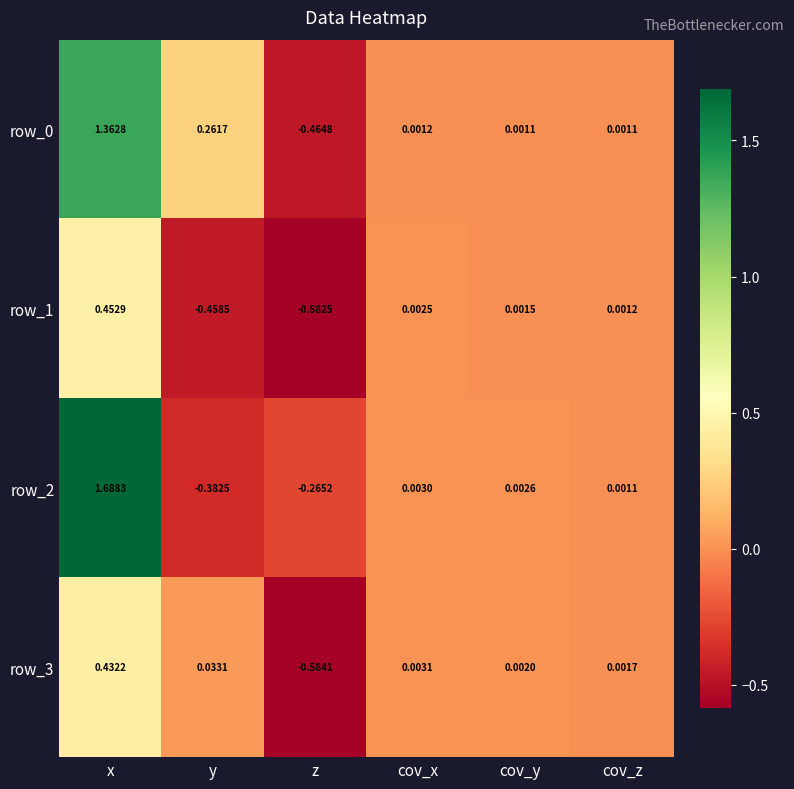

Is the value of row_1 at z greater than the value of row_3 at cov_y?

No